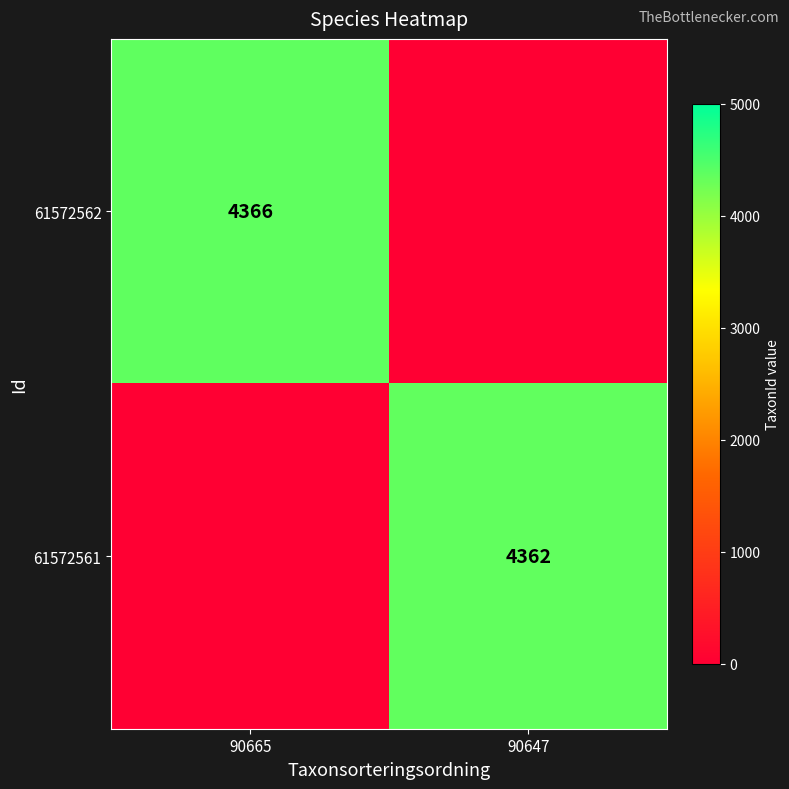

Where is 61572562 nearest to the value 2183?

90665